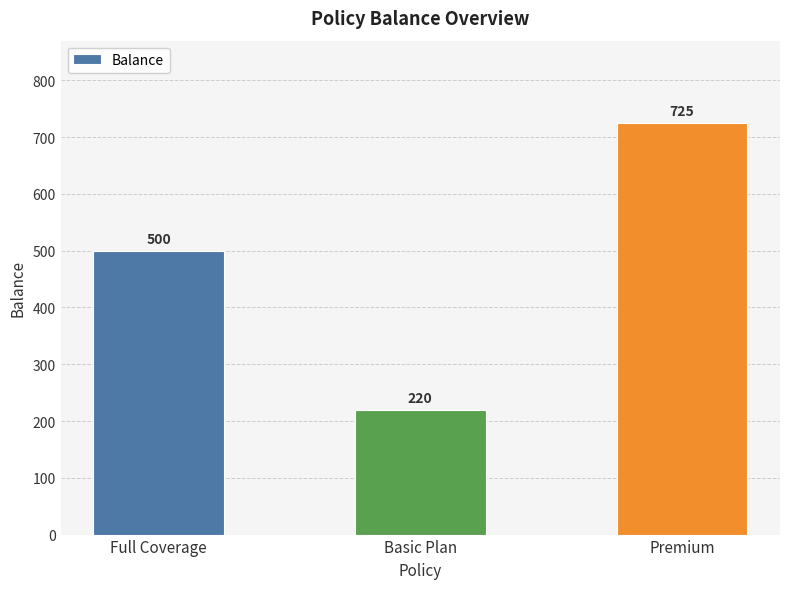

Does the chart contain any negative values?

No